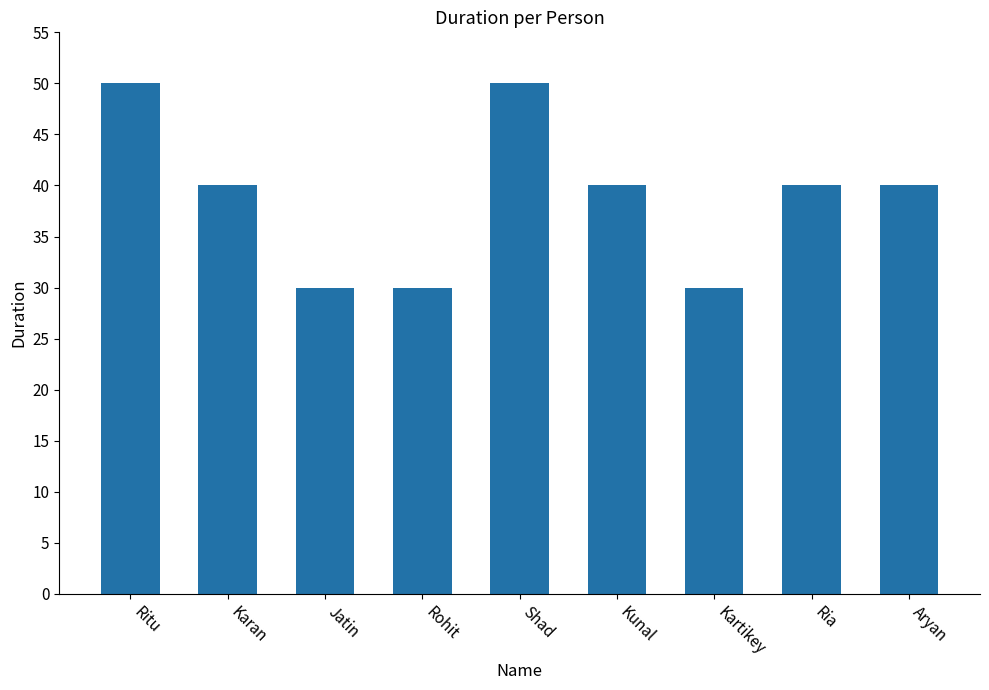

What position from the left is Rohit?

4